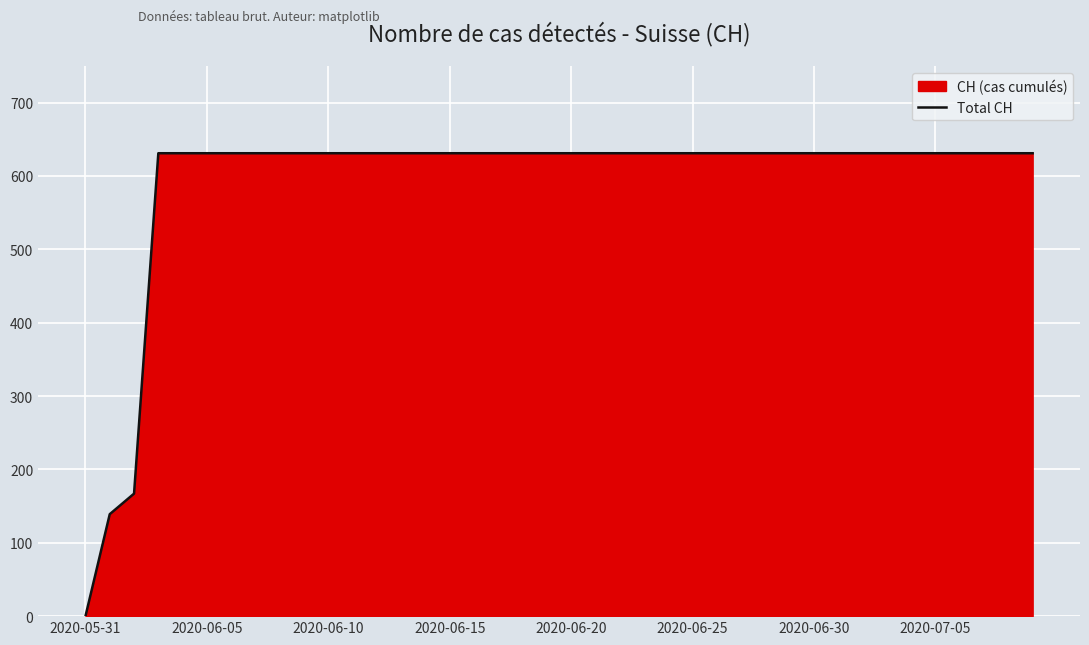

Which label corresponds to the smallest value in the chart?

2020-05-31